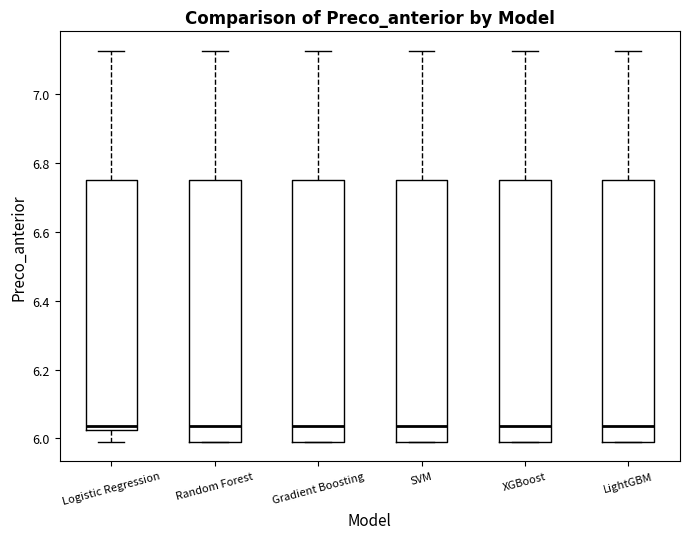

Where does the median line of the box for Gradient Boosting sit on the y-axis? The values are not printed on the chart, so give them approximately, as read against the axis.

6.04